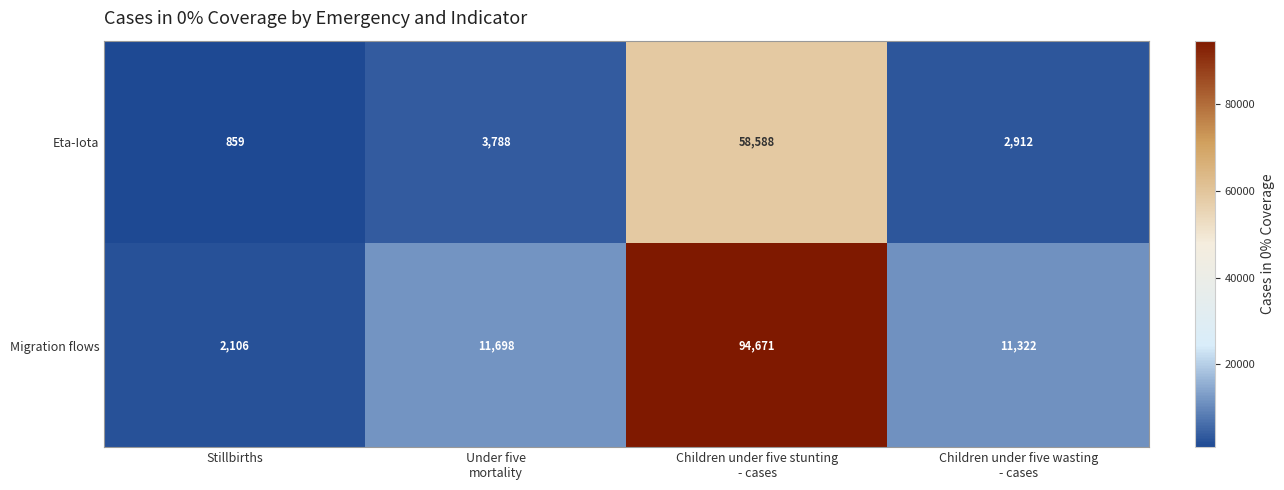

True or false: Migration flows has a value of 512 at Stillbirths.

False